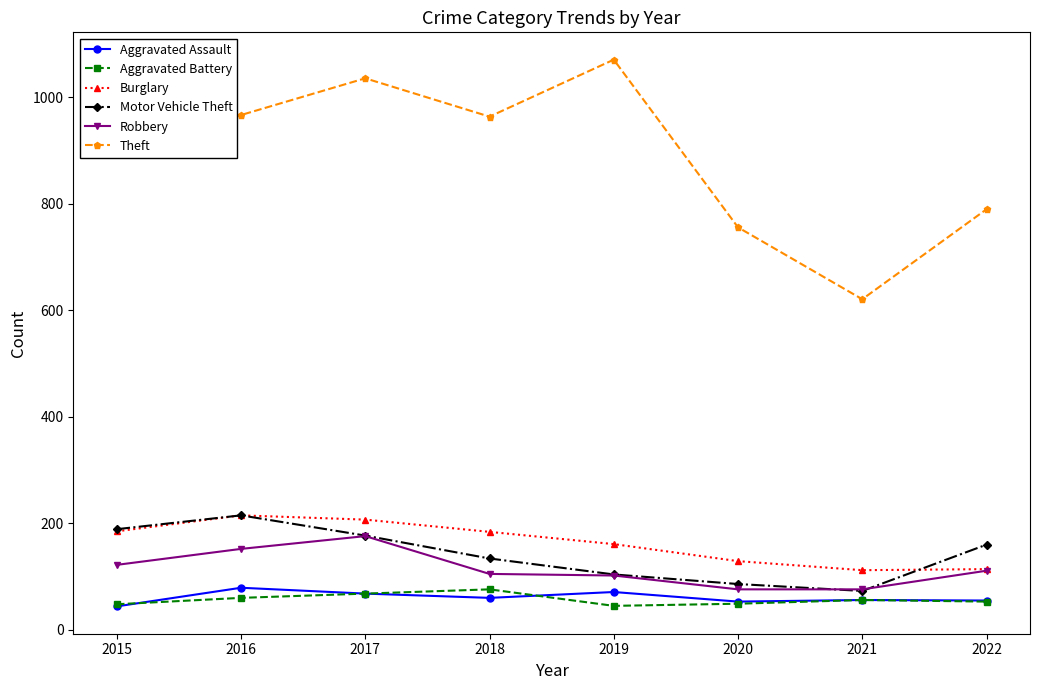

What is the difference between the highest and lowest values at 2015?

852